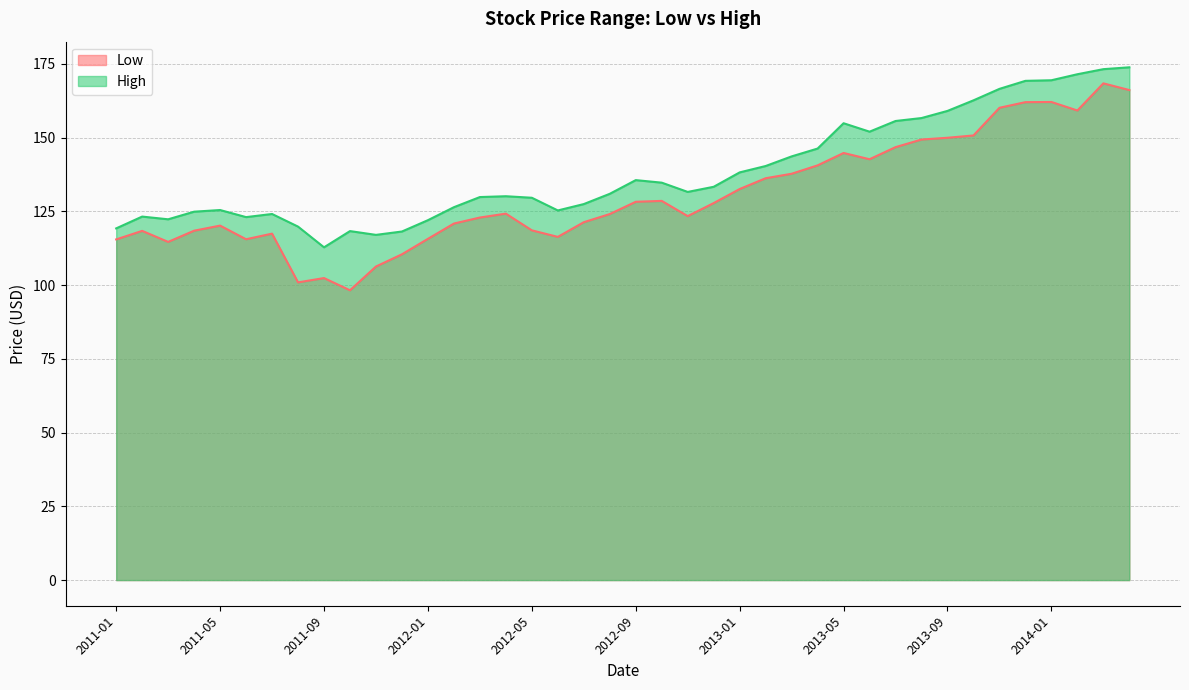

How many values in the Low series are below 124?

19